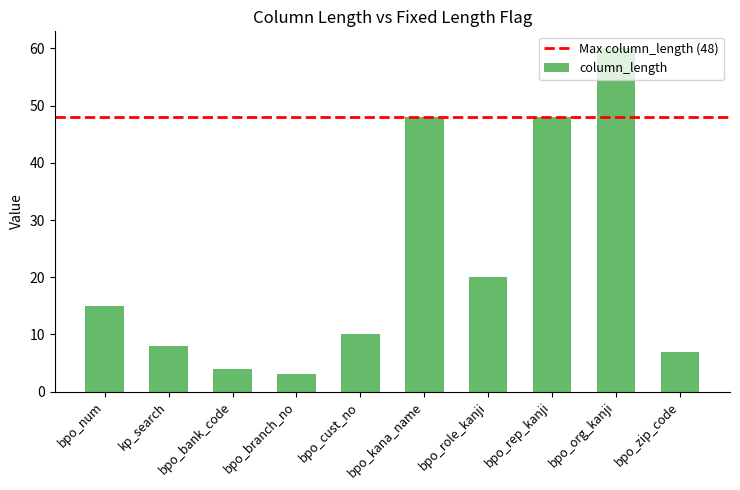

How many bars are there in total?

10